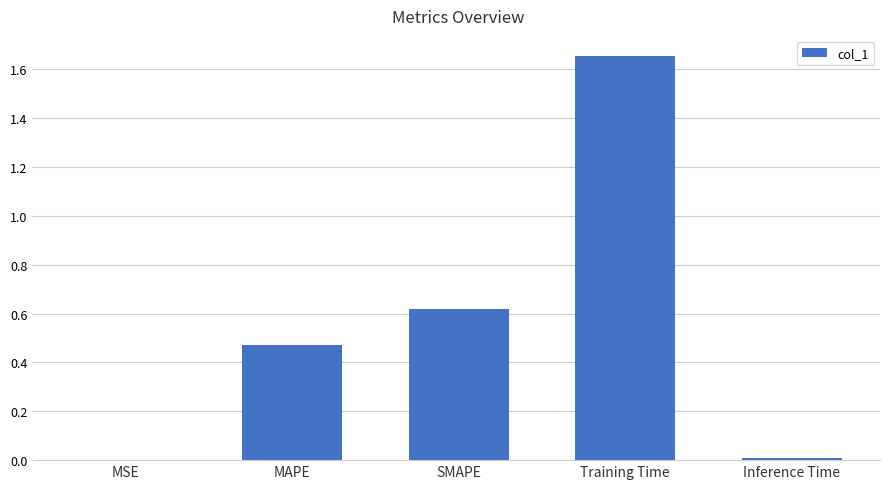

Is it true that the value at SMAPE is 0.3?

False